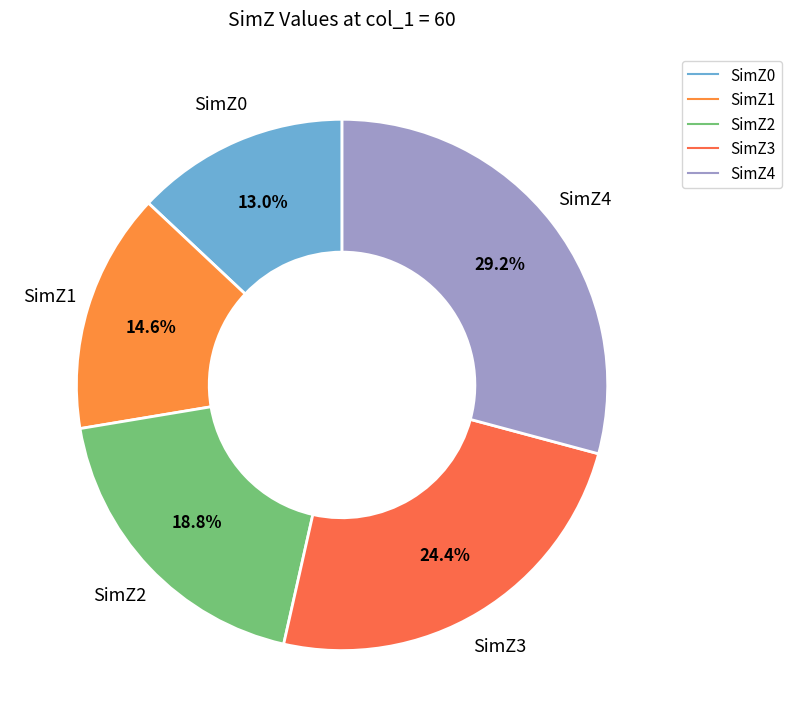

True or false: SimZ2 accounts for 27% of the total.

False